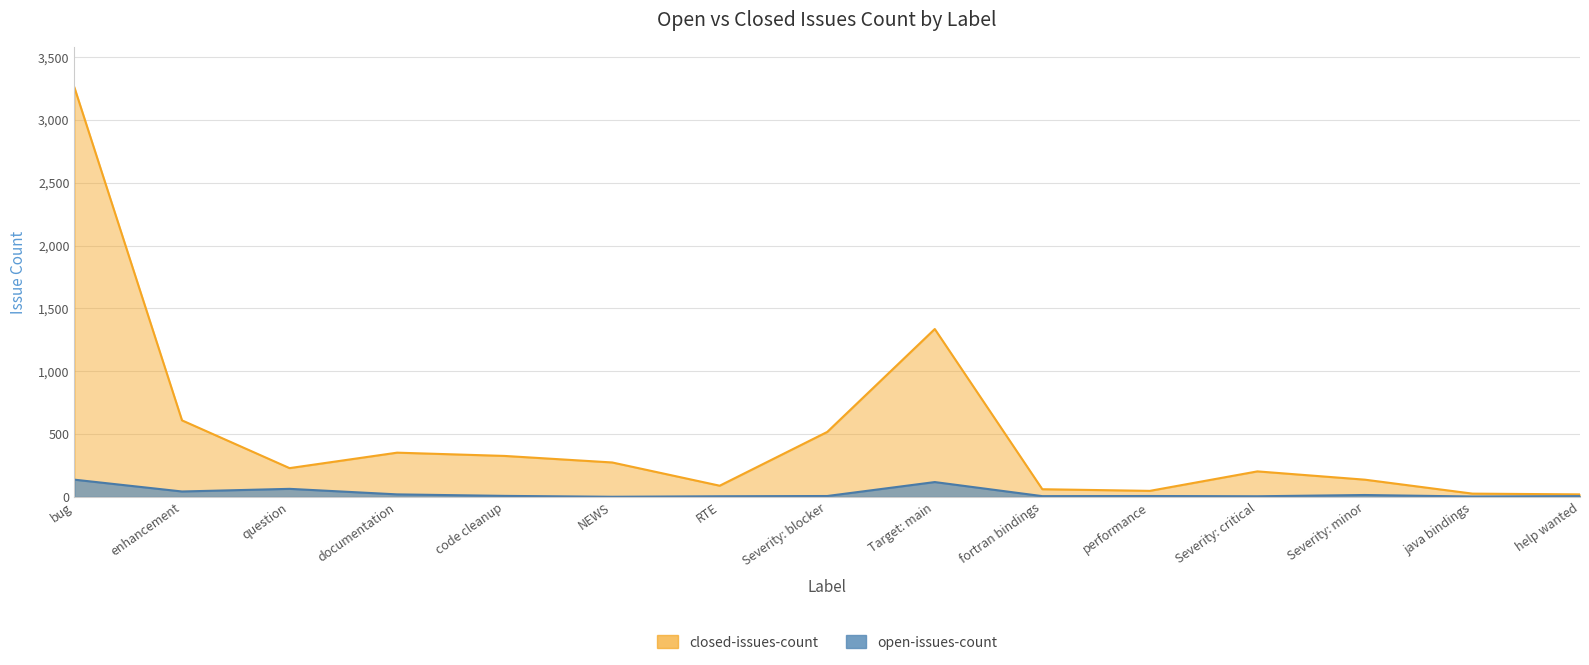

Between NEWS and RTE, which is larger?

RTE